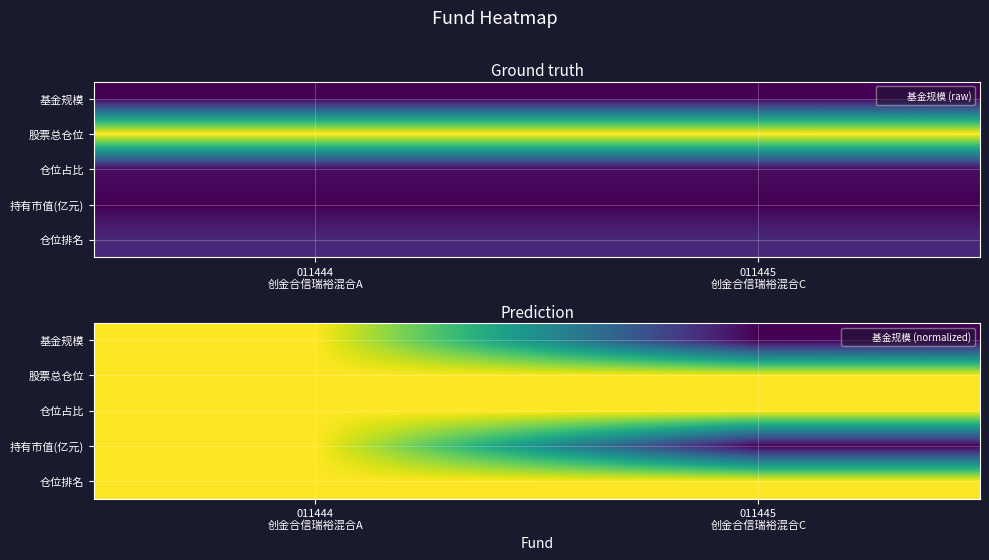

The value of 基金规模 at 011444 创金合信瑞裕混合A is 1.0. True or false?

True